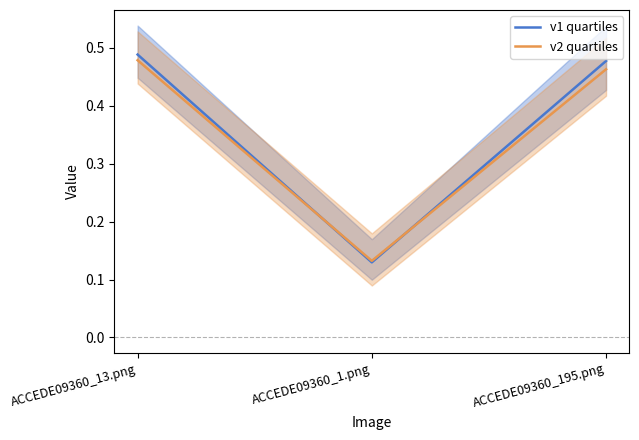

Rank the series by their average value, from highest to lowest.

v1 quartiles, v2 quartiles